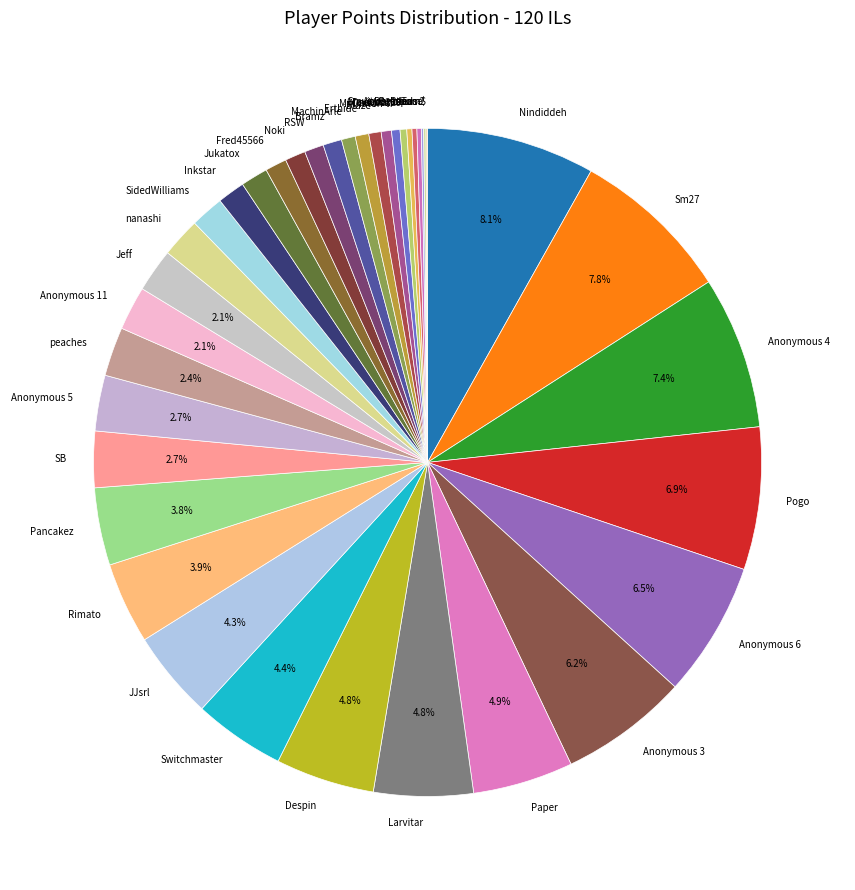

Do Bramz and JJsrl together represent more than half of the pie?

No